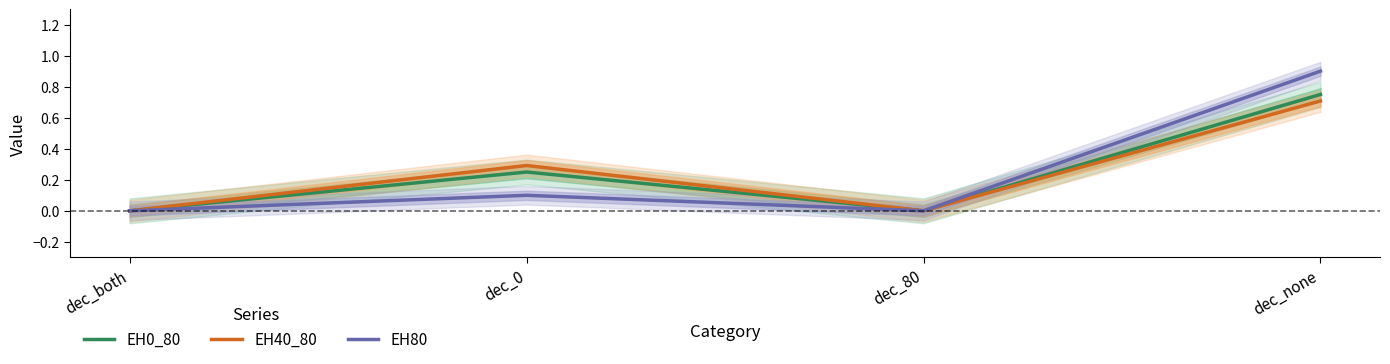

List the labels in order of EH80 value, smallest first.

dec_both, dec_80, dec_0, dec_none